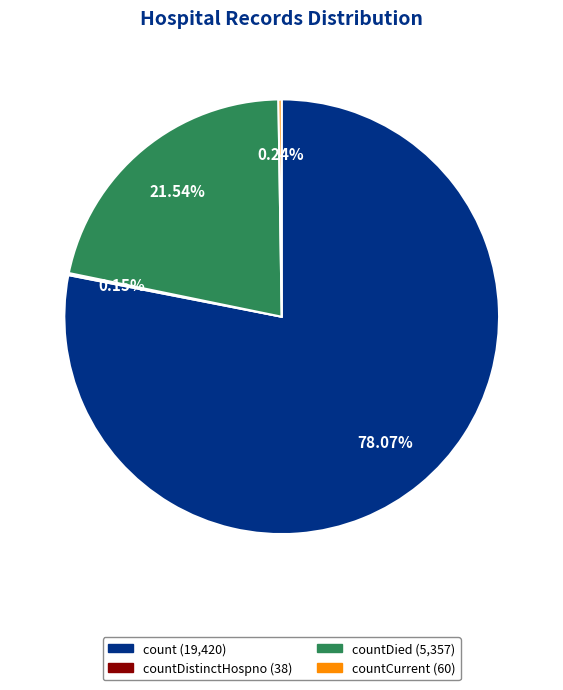

Does any single category account for the majority?

Yes